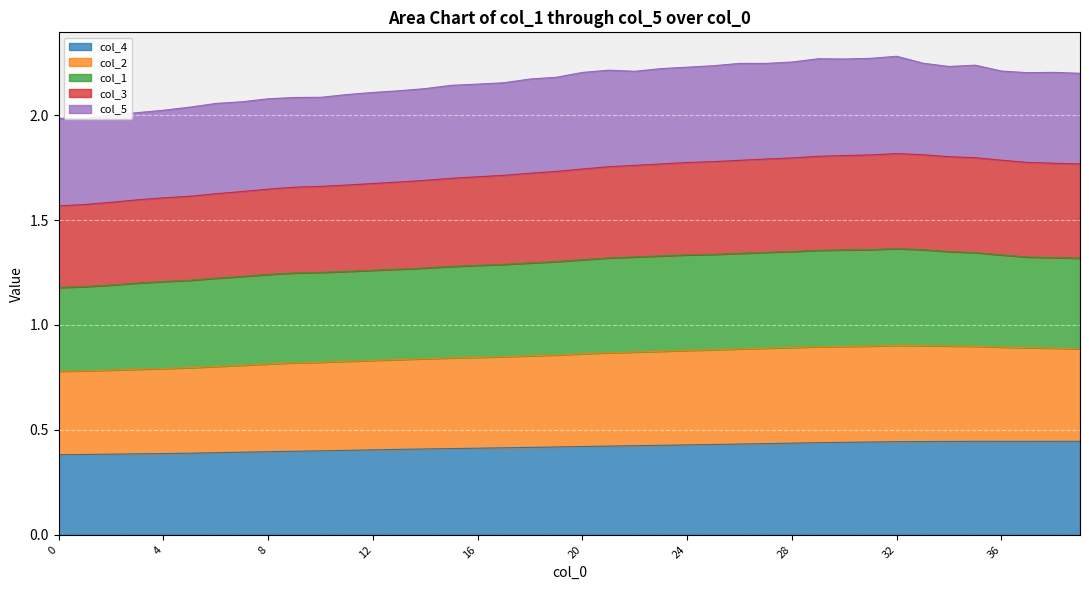

The value of col_4 at 0 is 0.4. True or false?

True